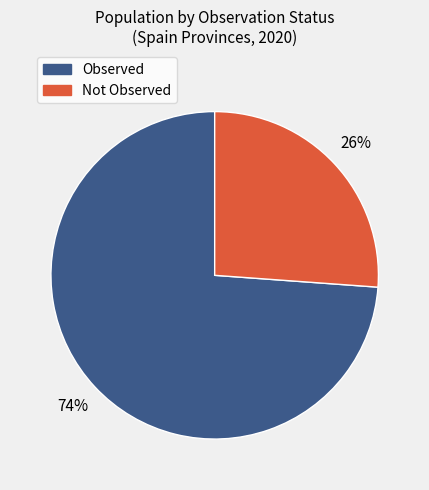

Is there any slice that represents more than half of the pie?

Yes